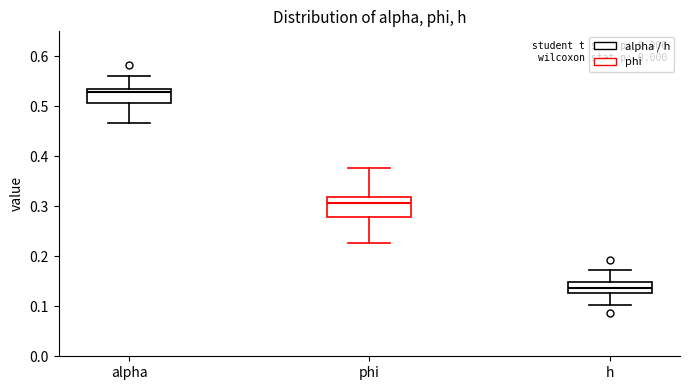

Which box's median line is the highest?

alpha